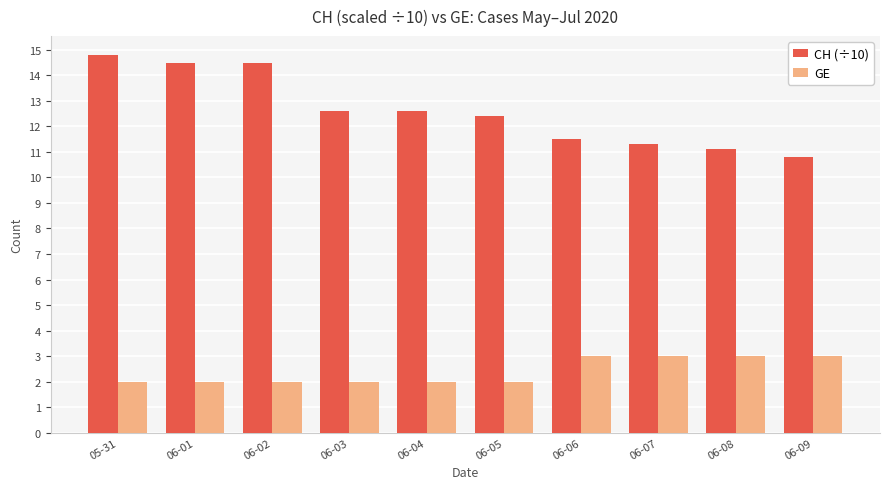

Reading left to right, what are all the values shown in this chart?

CH (÷10): 14.8	14.5	14.5	12.6	12.6	12.4	11.5	11.3	11.1	10.8
GE: 2.0	2.0	2.0	2.0	2.0	2.0	3.0	3.0	3.0	3.0